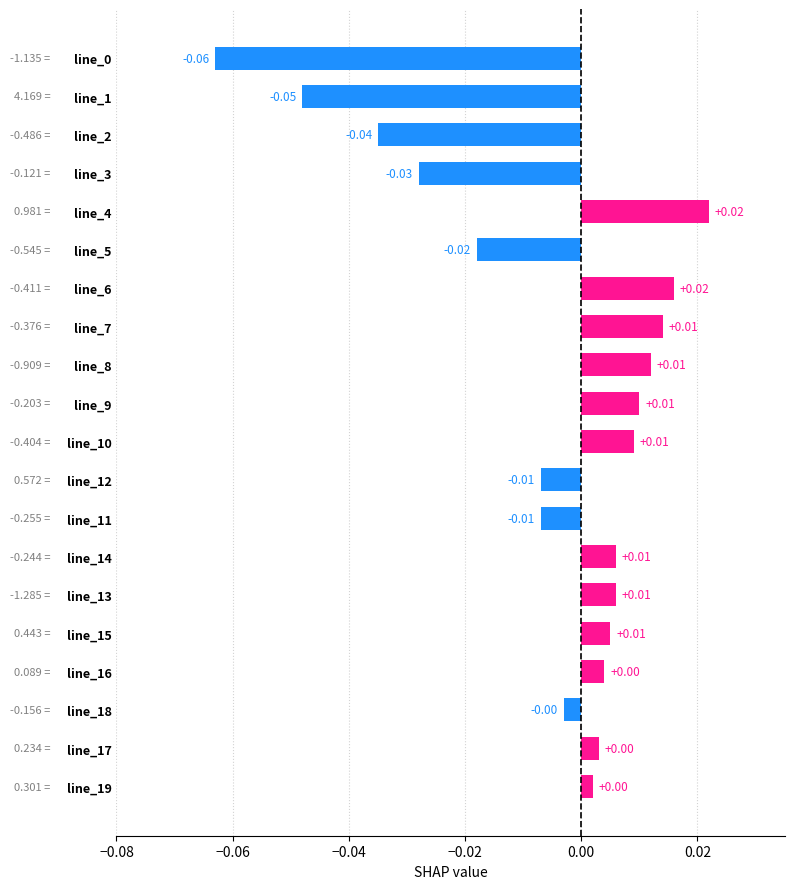

What is the difference between the maximum and minimum values?

0.1